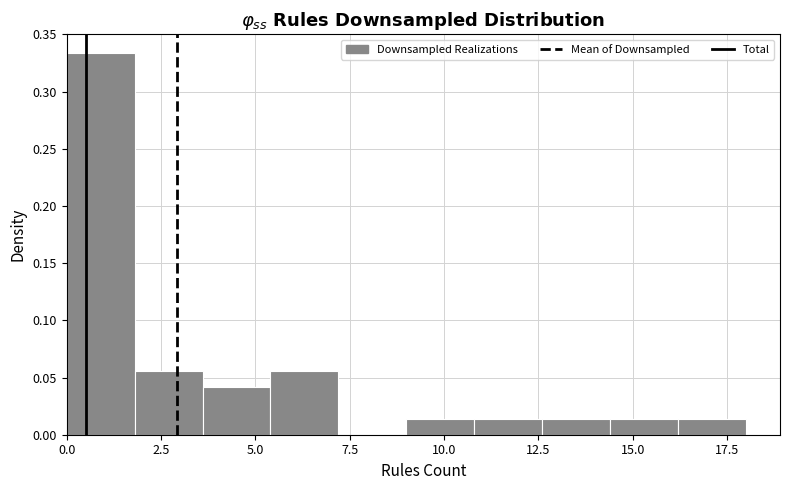

Around what value on the x-axis is the tallest bar? Give the approximate position of its centre, as read against the axis.

1.0